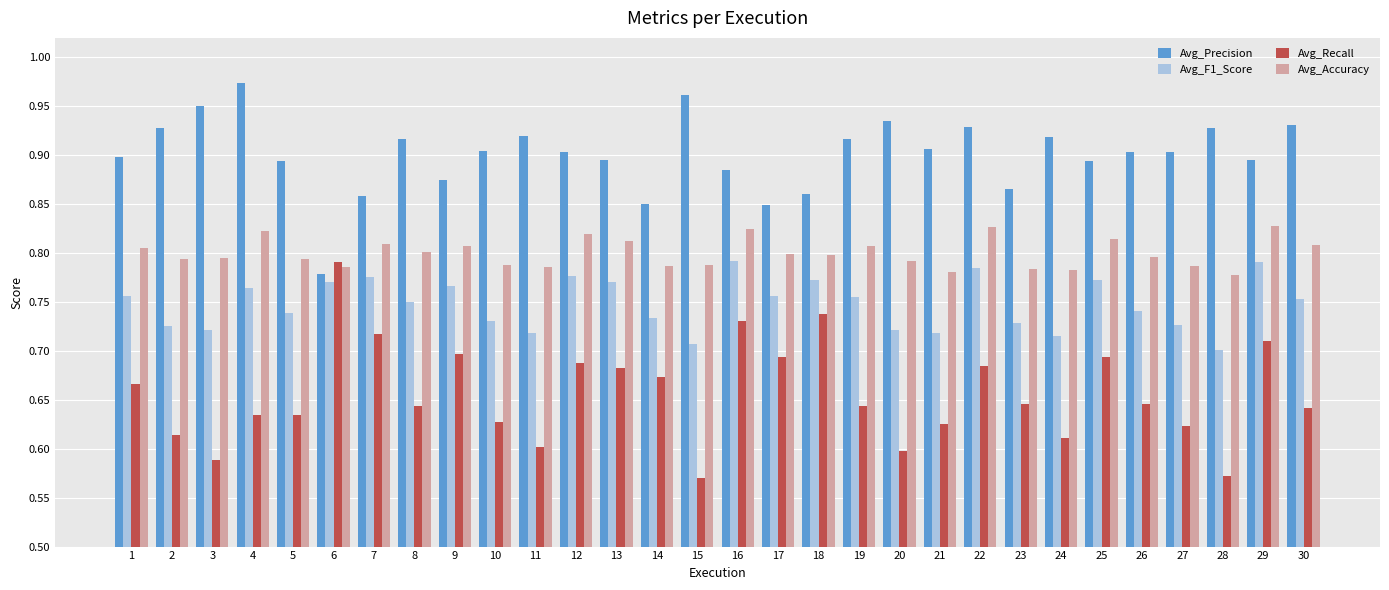

What is the spread (max minus min) of values at 9?

0.2